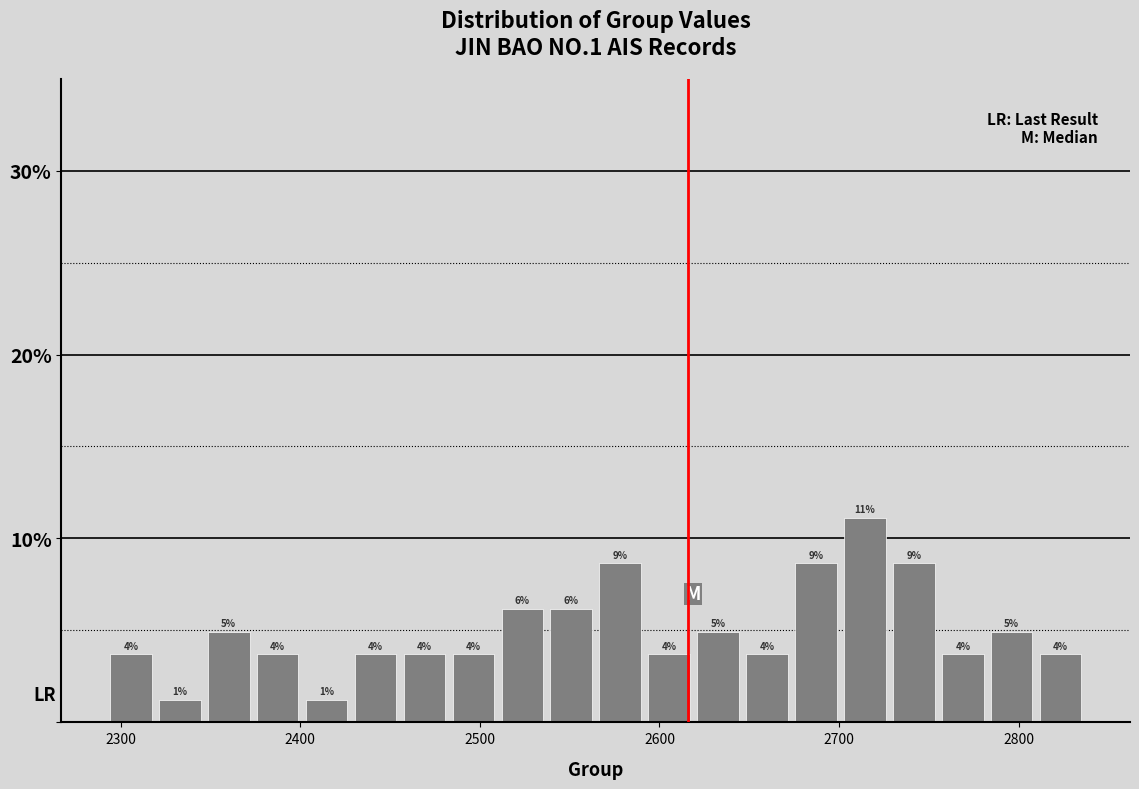

Read against the x-axis, roughly where is the centre of the tallest bar?

2710